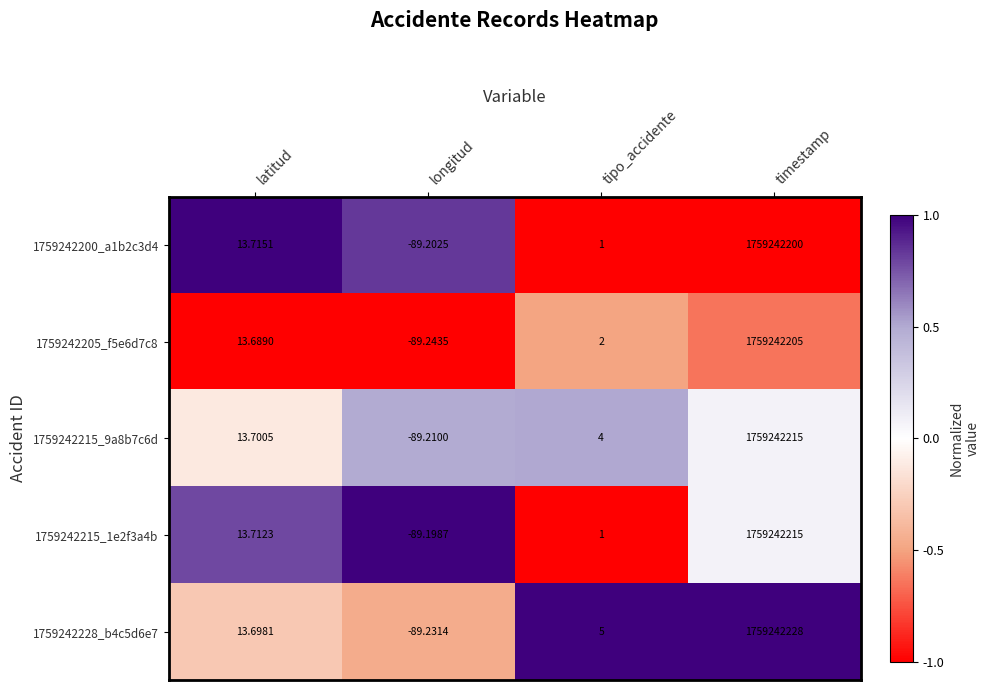

At which label is 1759242215_1e2f3a4b closest to 879621062?

latitud